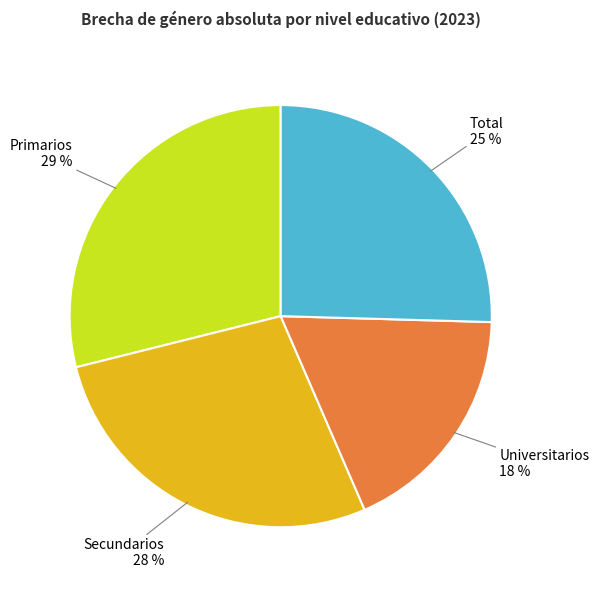

Does any single category account for the majority?

No